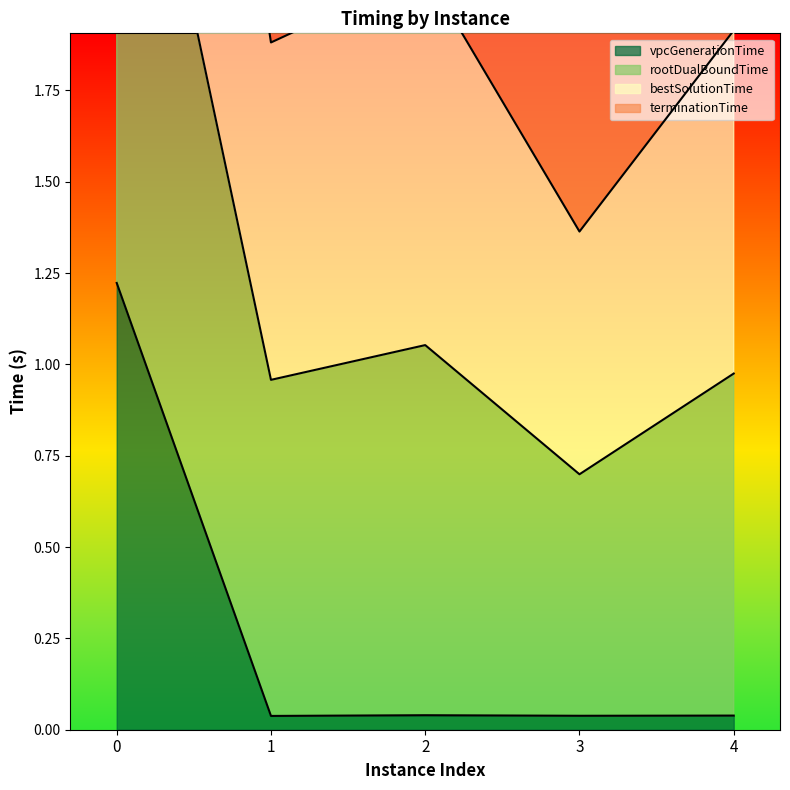

List the series in order of their peak value, lowest first.

vpcGenerationTime, terminationTime, bestSolutionTime, rootDualBoundTime